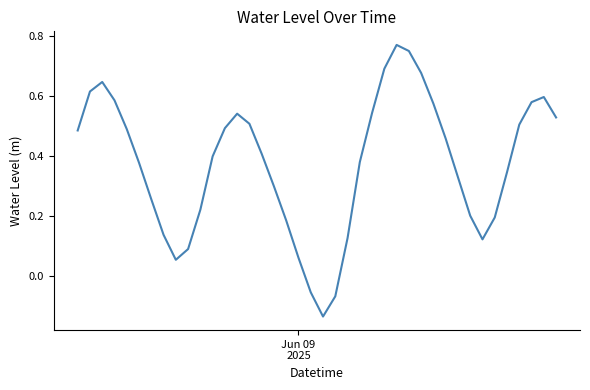

What is the difference between the maximum and minimum values?

0.9